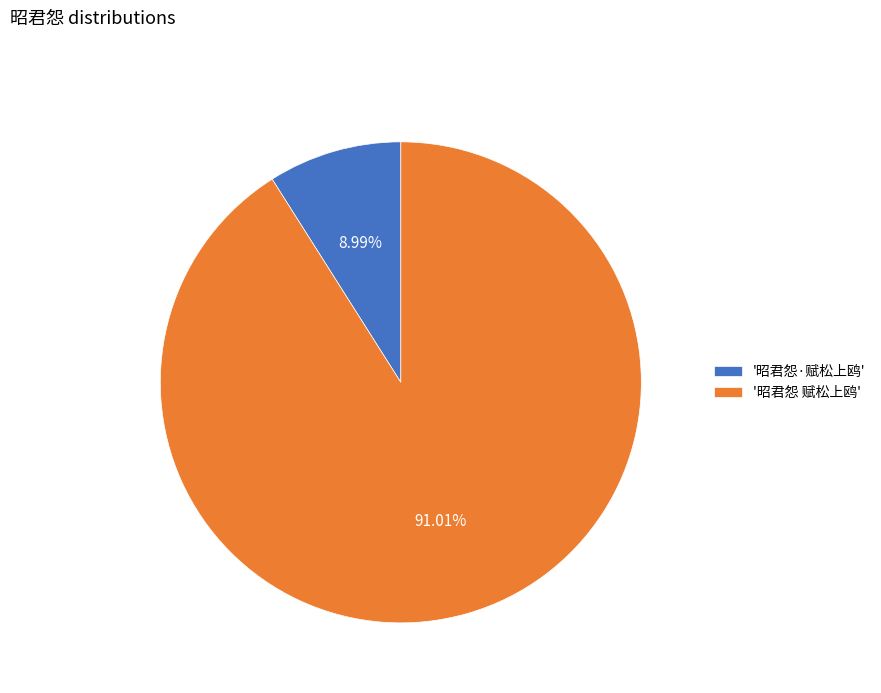

What is the ratio of the value at '昭君怨 赋松上鸥' to the value at '昭君怨·赋松上鸥'?

10.1